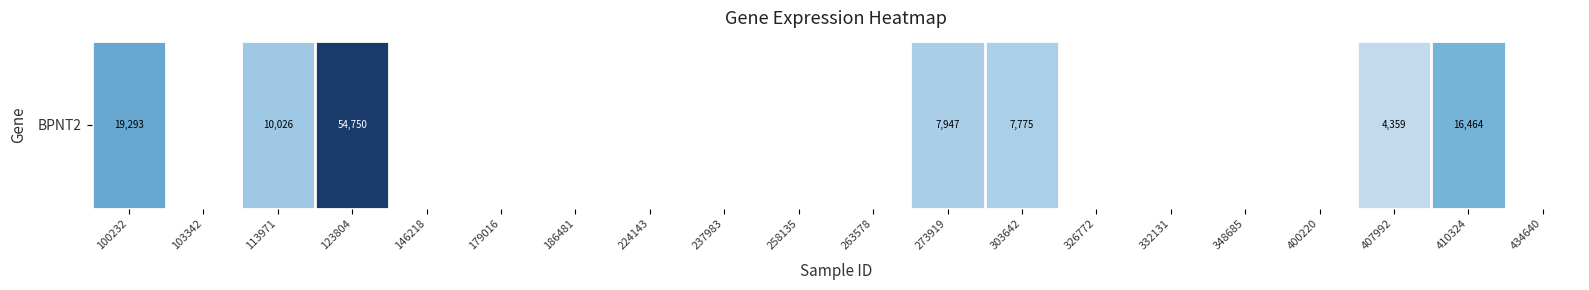

Which label corresponds to the largest value in the chart?

123804